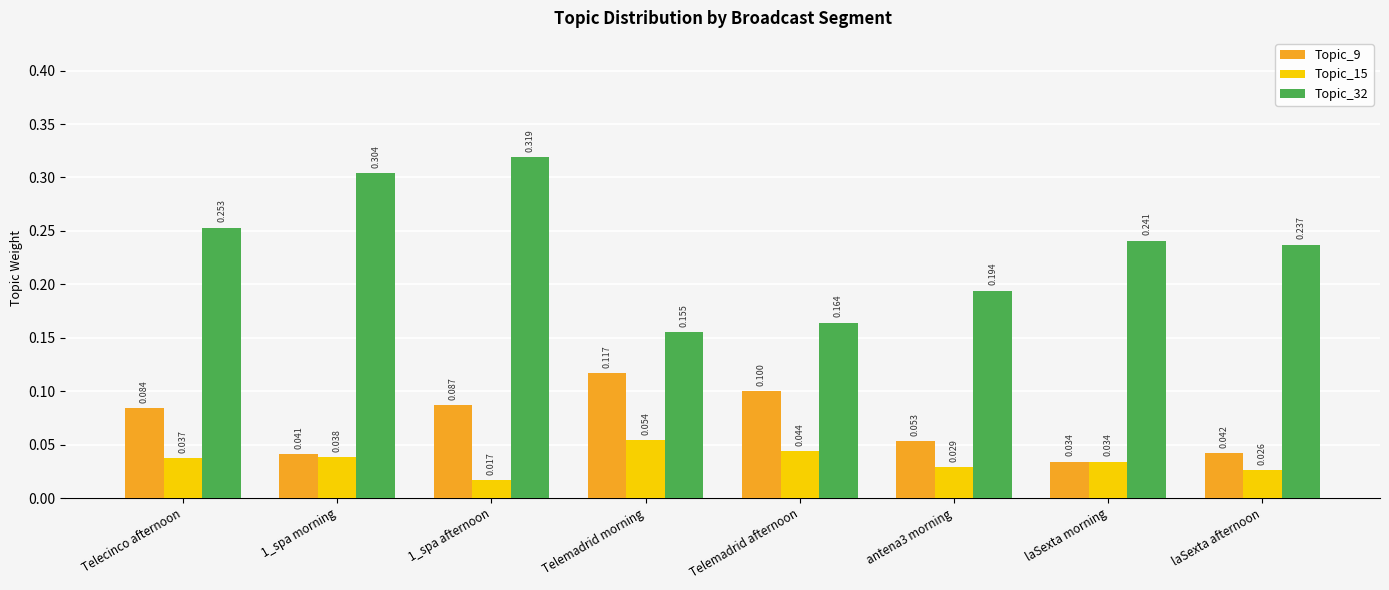

What is the total value across all series at 1_spa morning?

0.4